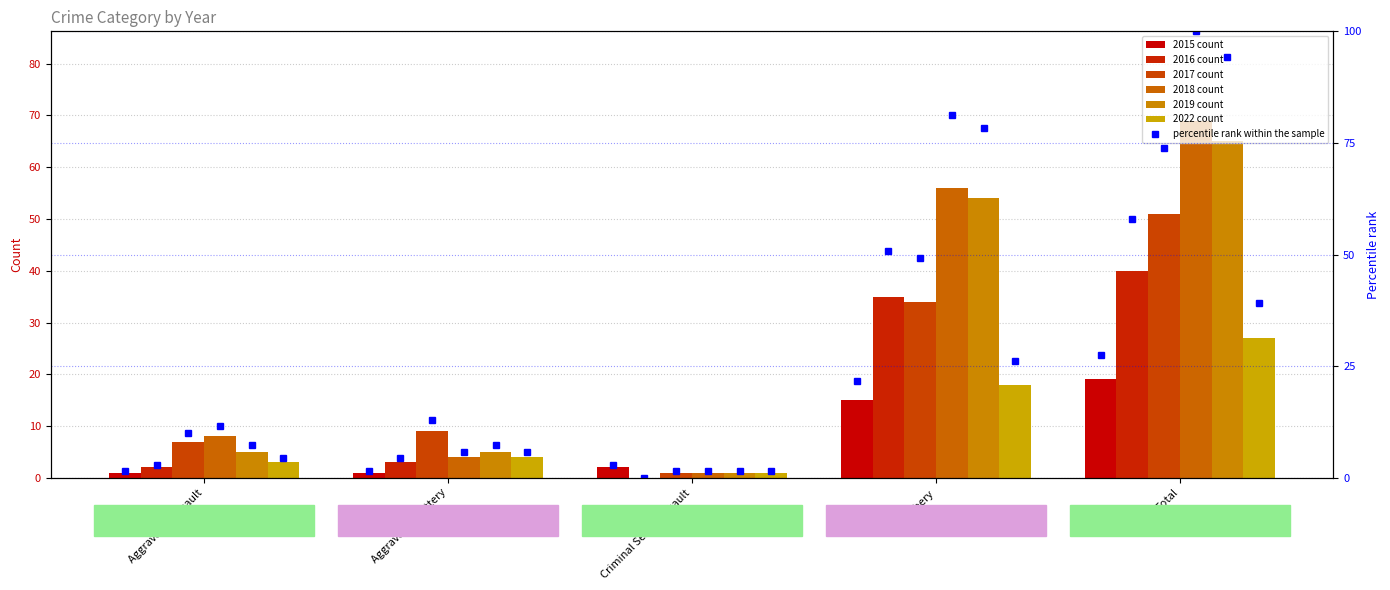

How many bars are there in total?

5